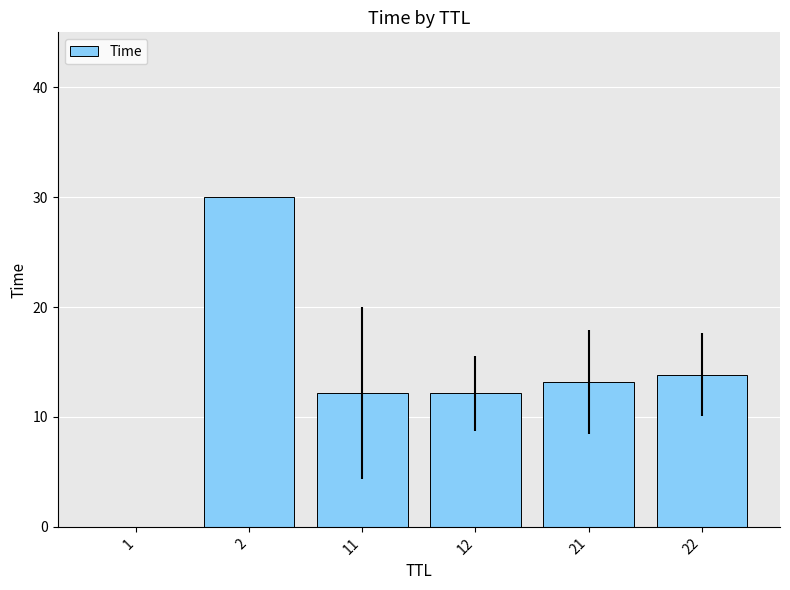

Does the chart contain stacked bars?

No